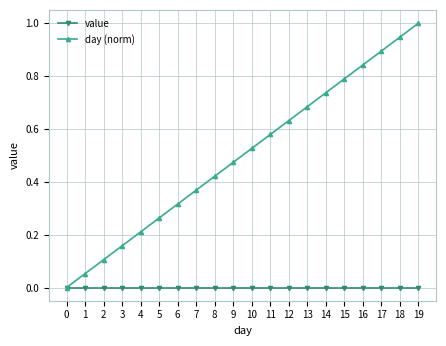

At which label does day (norm) reach its peak?

19